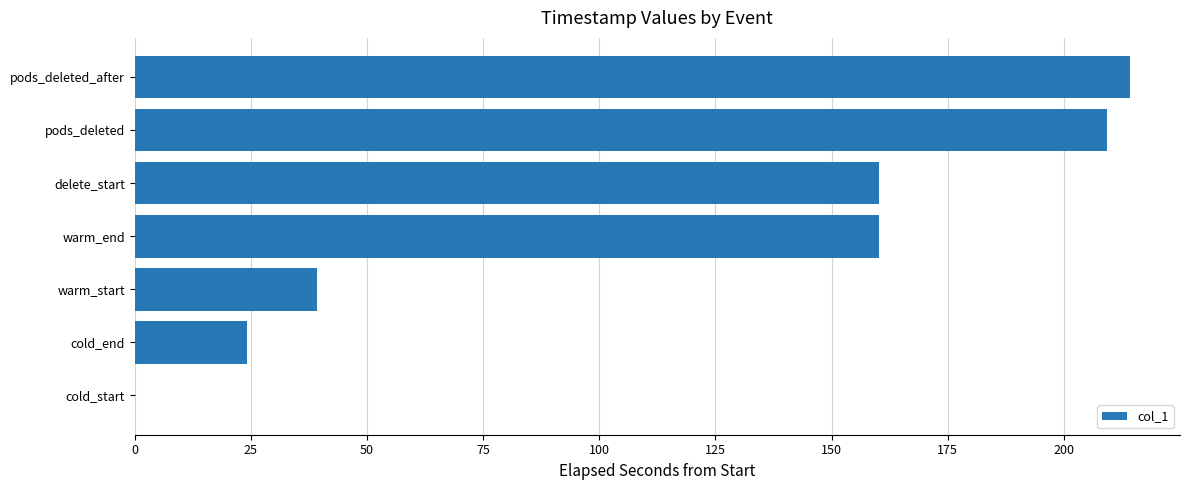

Read the value at delete_start.

160.2